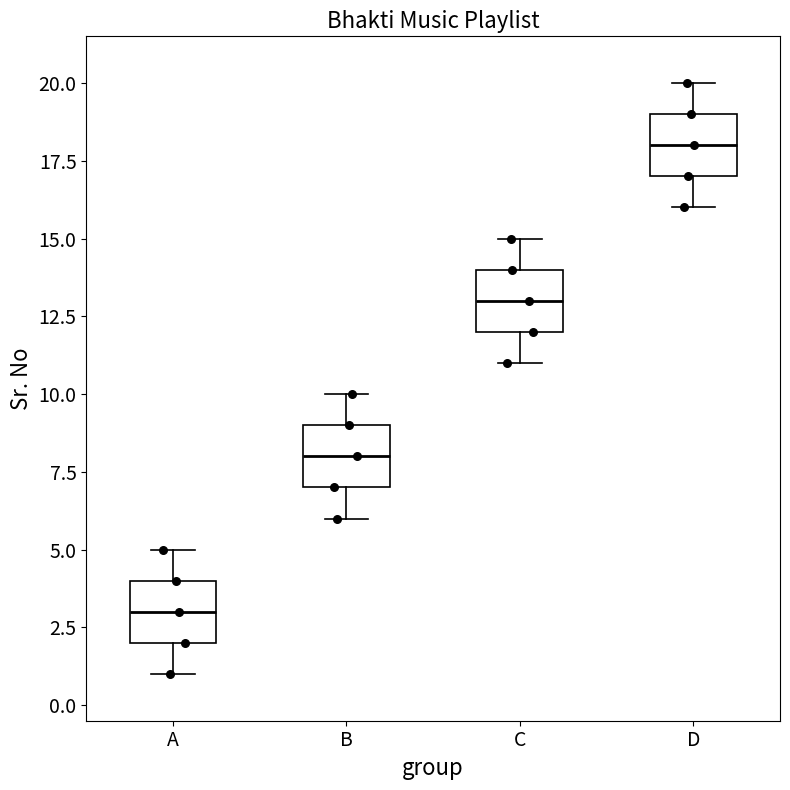

Reading left to right, transcribe this box plot: for each box, give where its median line is, the range the box spans, and where its two whiskers end, as read against the y-axis. The values are not printed on the chart, so give them approximately, as read against the axis.

A: median 3, box 2 to 4, whiskers 1 to 5
B: median 8, box 7 to 9, whiskers 6 to 10
C: median 13, box 12 to 14, whiskers 11 to 15
D: median 18, box 17 to 19, whiskers 16 to 20